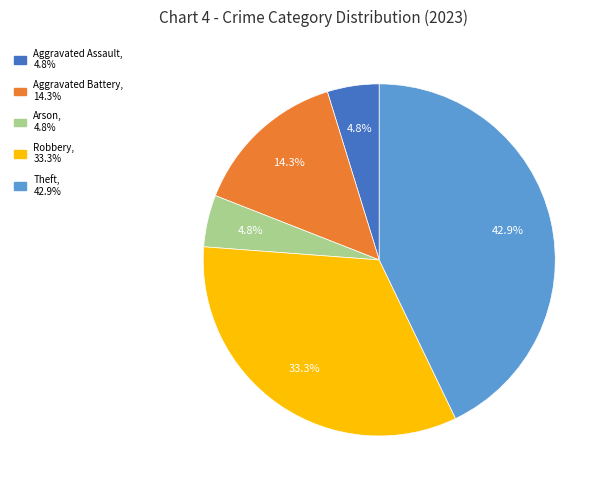

To the nearest percent, what is the average slice percentage?

20%